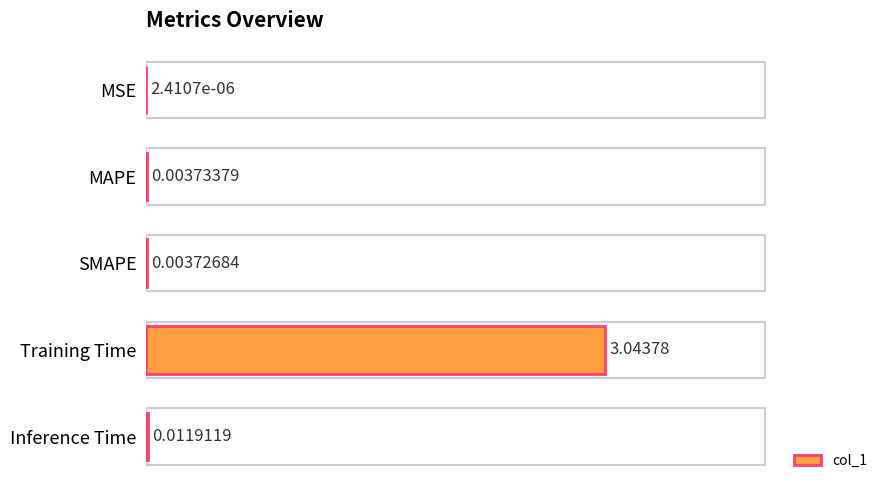

What is the sum of all values?

3.1